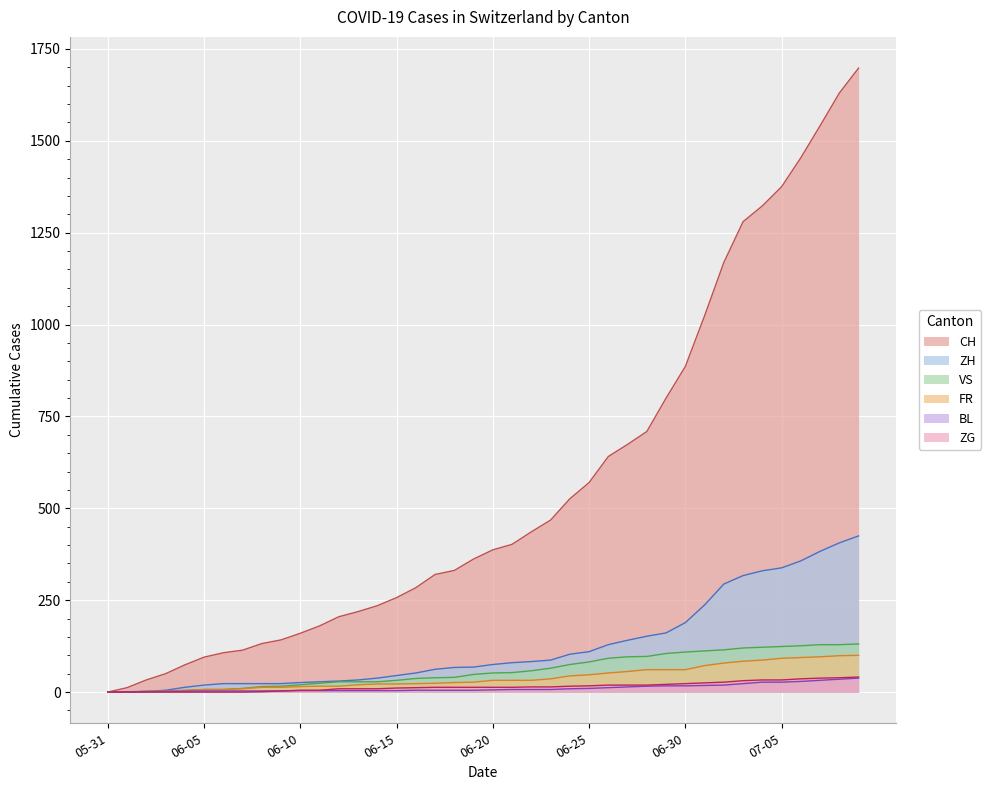

Which category has the highest value across all series?

2020-07-09